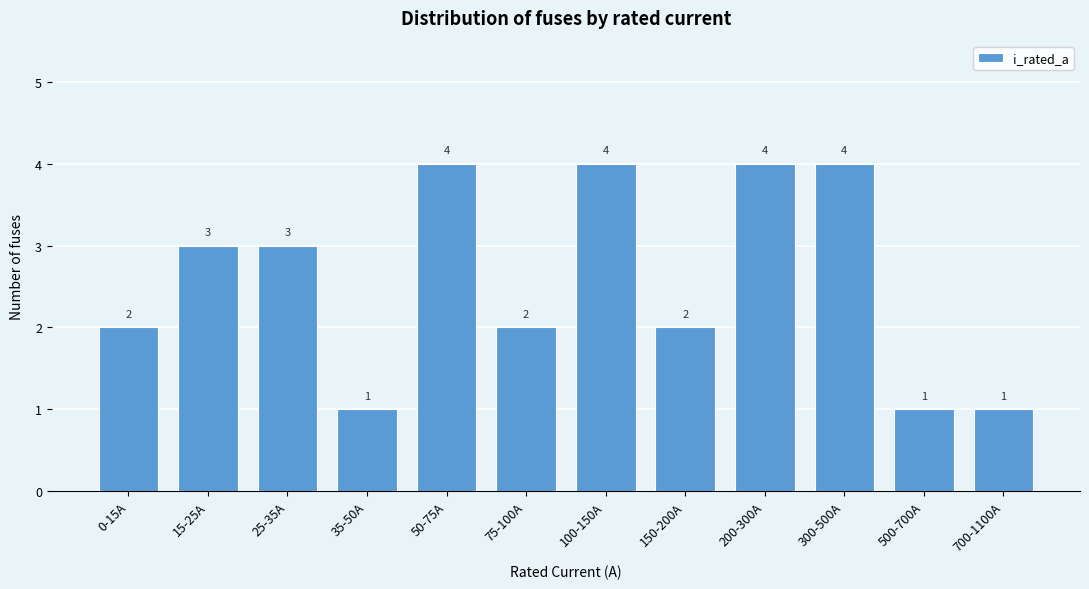

Reading right to left, list all the values displayed in this chart.

700-1100A=1	500-700A=1	300-500A=4	200-300A=4	150-200A=2	100-150A=4	75-100A=2	50-75A=4	35-50A=1	25-35A=3	15-25A=3	0-15A=2